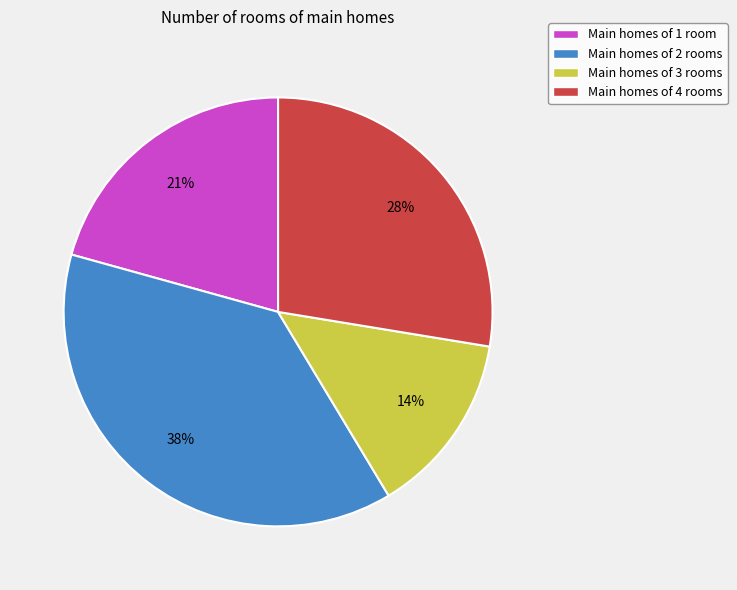

The Main homes of 3 rooms slice represents 14% of the pie. True or false?

True